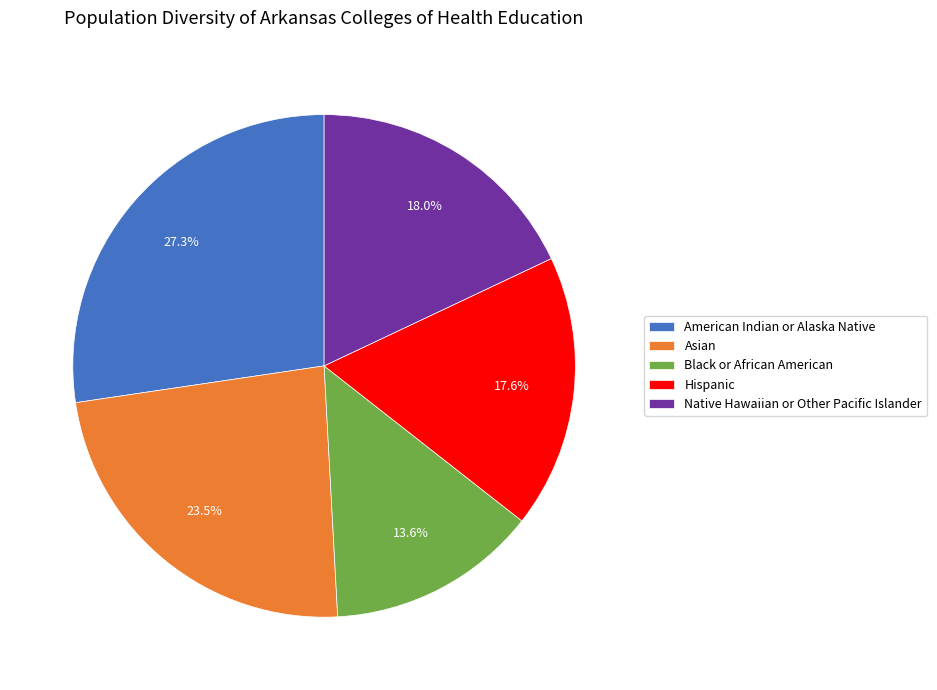

What percentage do American Indian or Alaska Native and Hispanic together represent?

44.9%